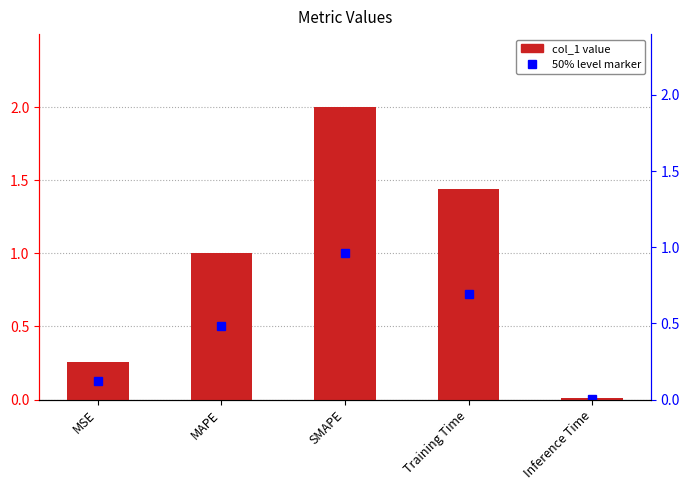

The value at SMAPE is 2.0. True or false?

True